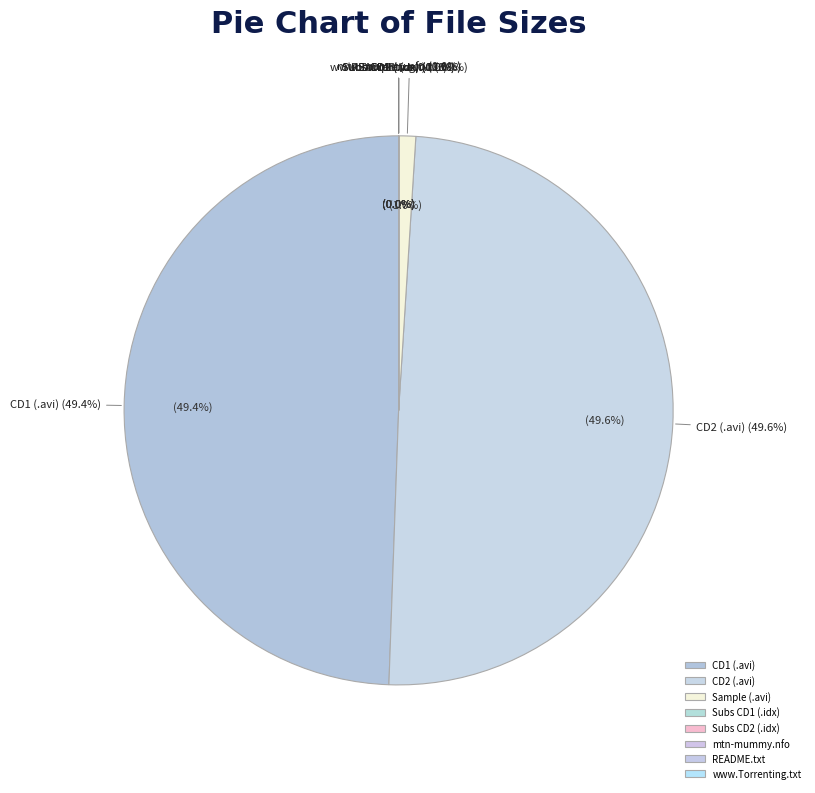

To the nearest percent, what portion does CD2/mtn-mummy-cd2.avi represent?

50%